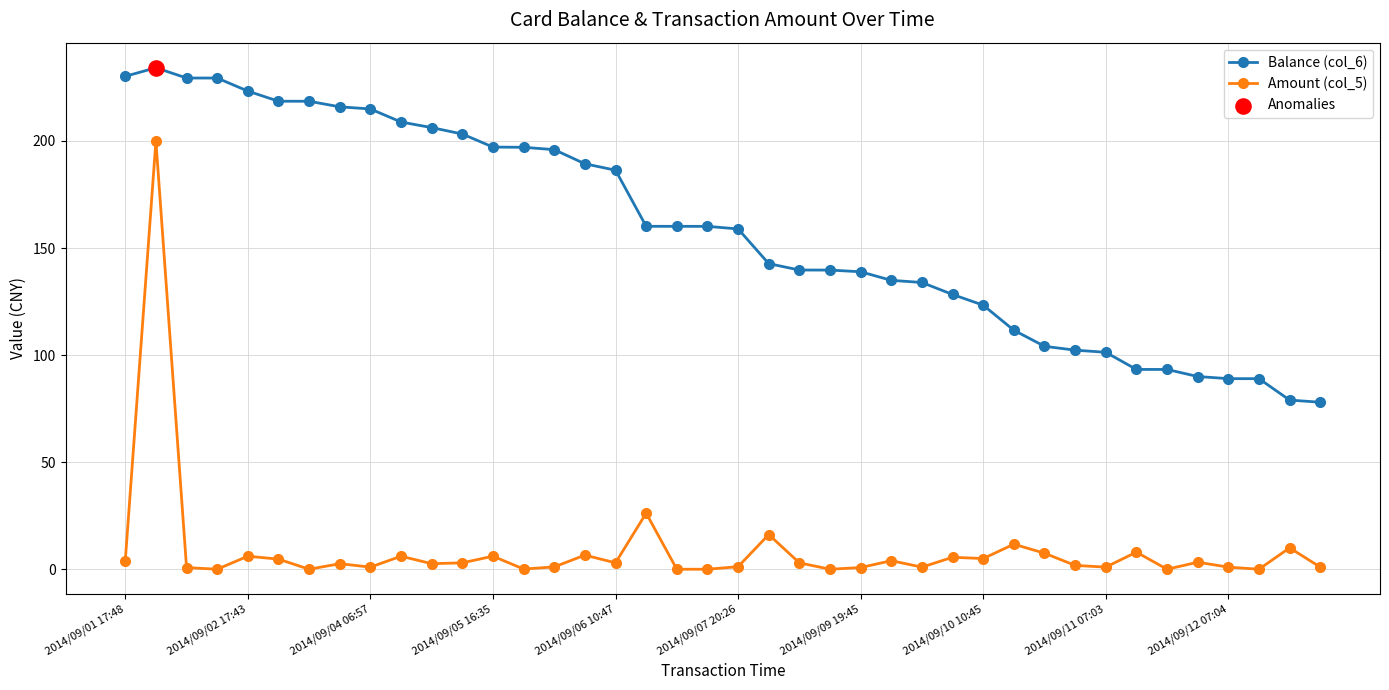

At how many categories does at least one series exceed 47?

40